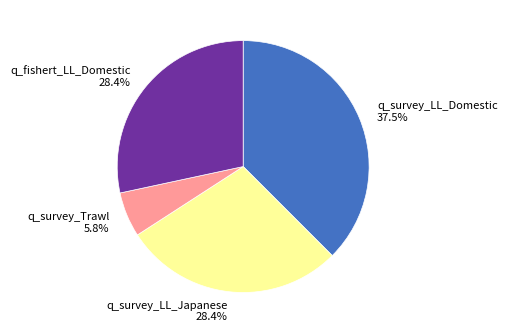

Is there a majority slice in this chart?

No